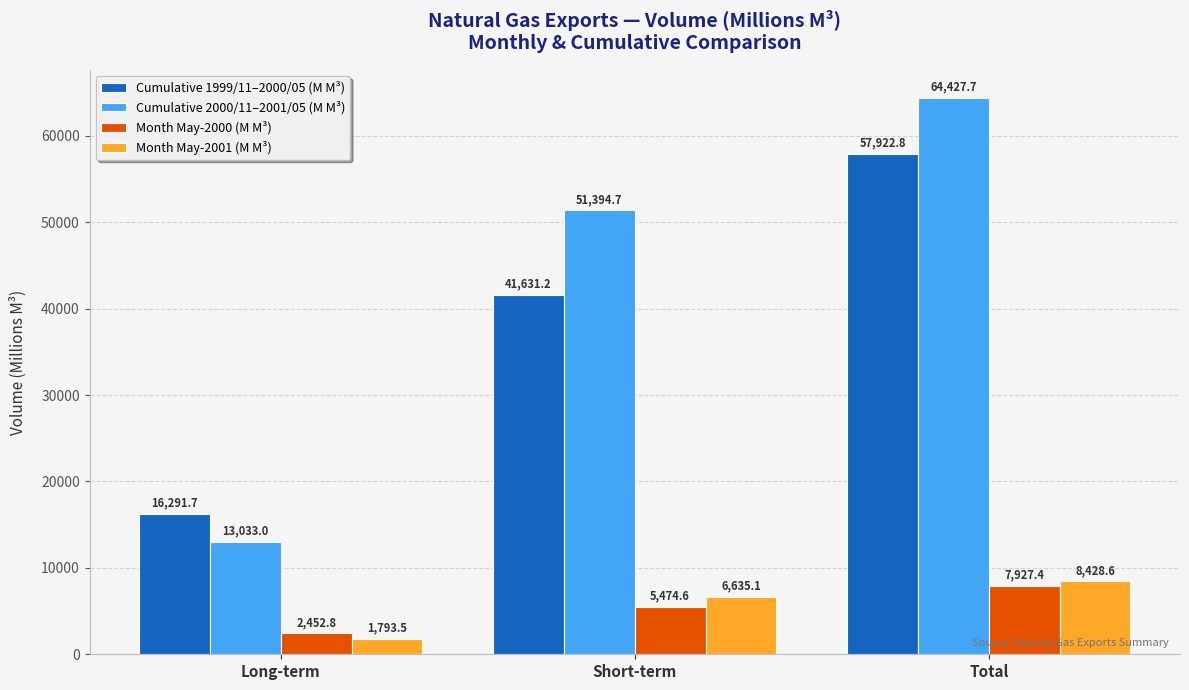

What is the sum of the Month May-2000 (M M³) values at Total and Long-term?

10380.2